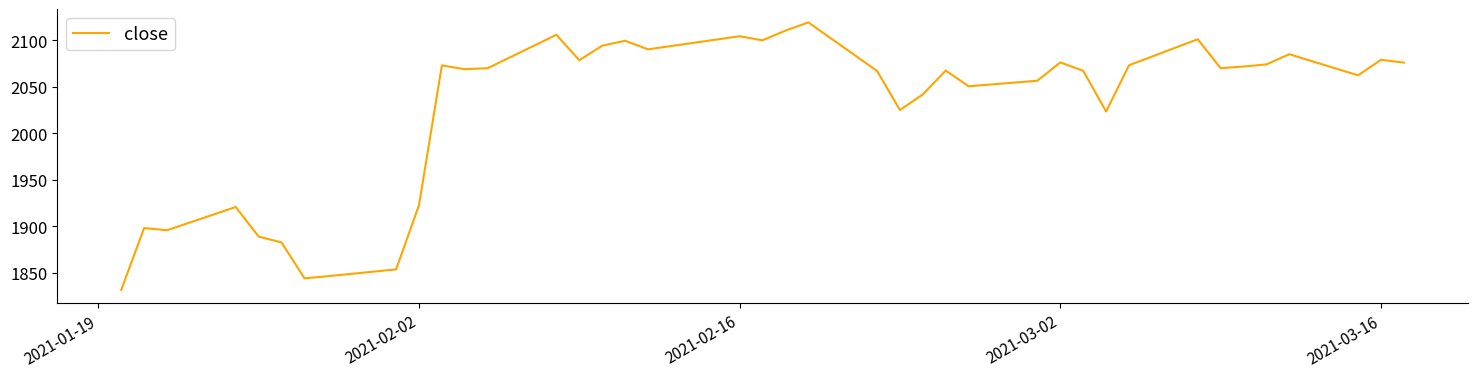

How many series are shown in this chart?

1